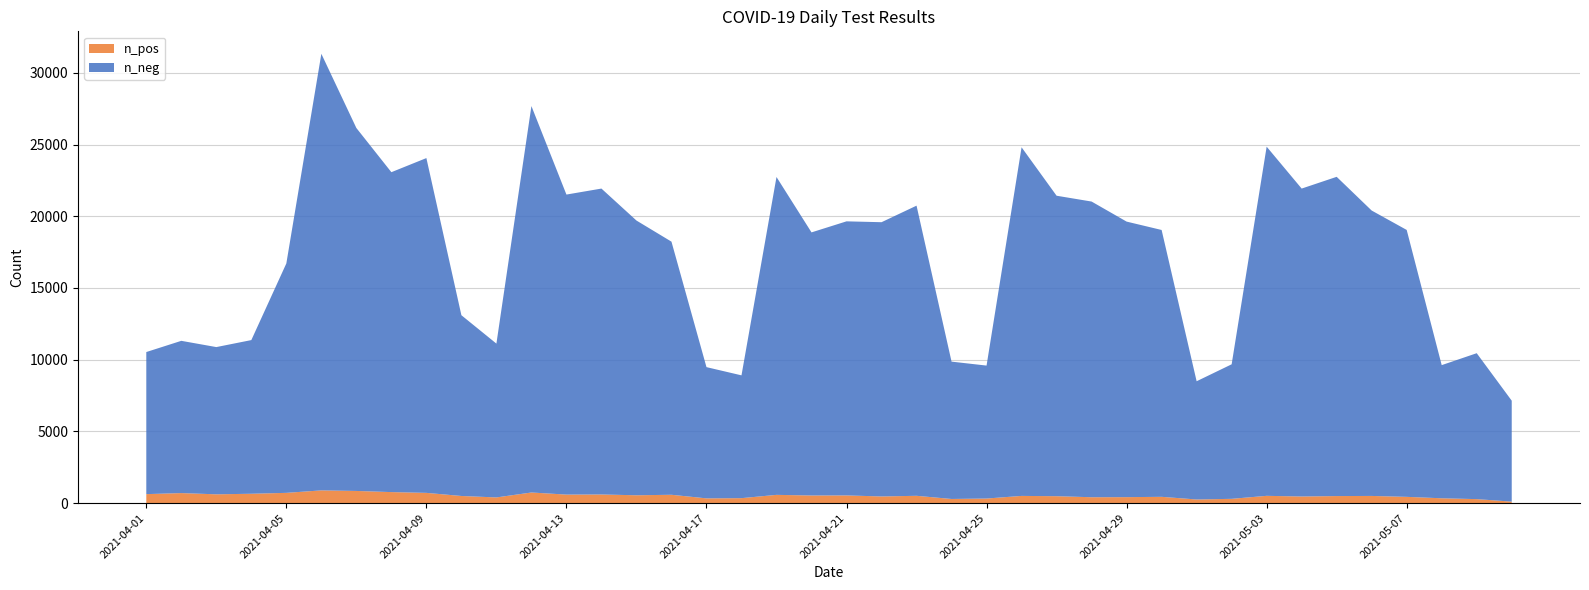

What is the maximum value for n_pos?

885